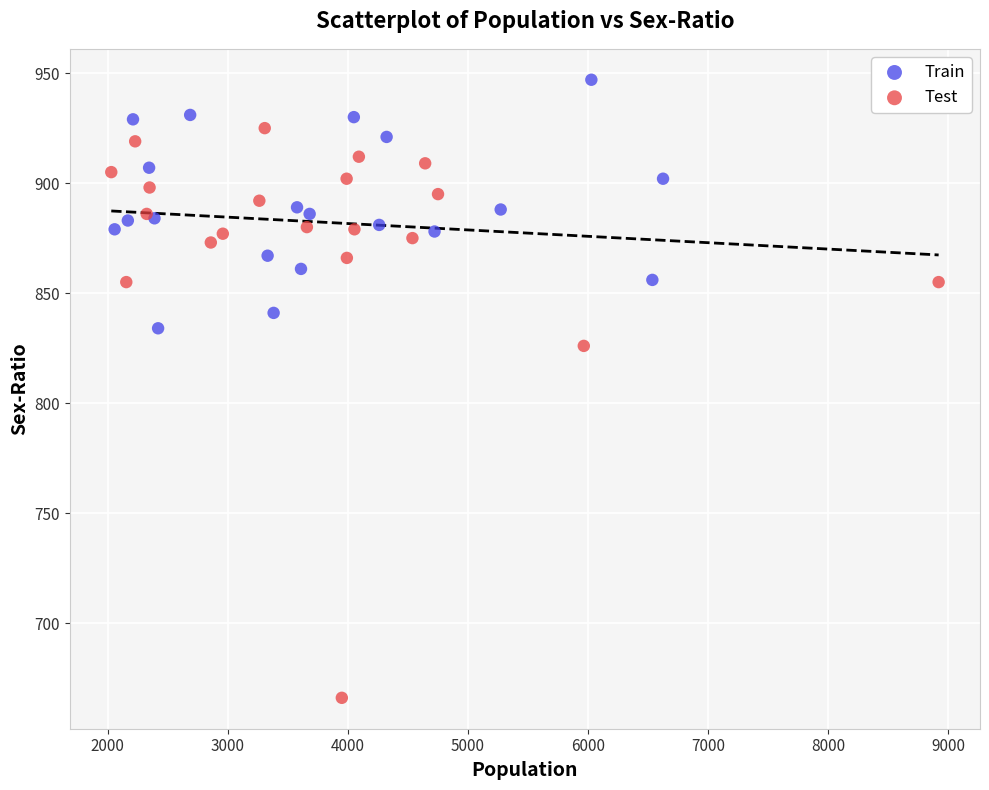

Which series contains the highest Y value?

Train